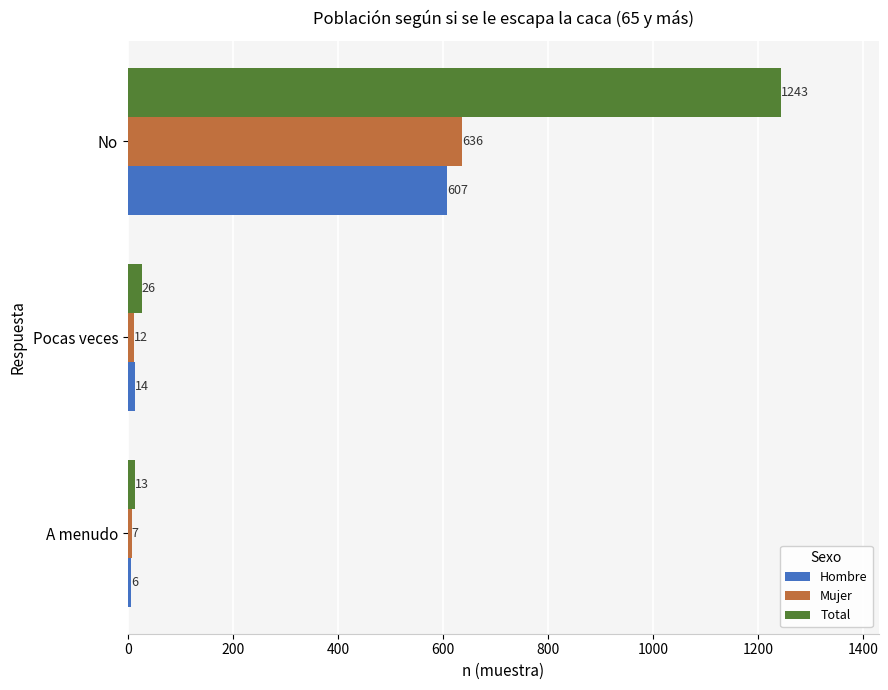

What is the difference between the maximum and second lowest values in the Mujer series?

624